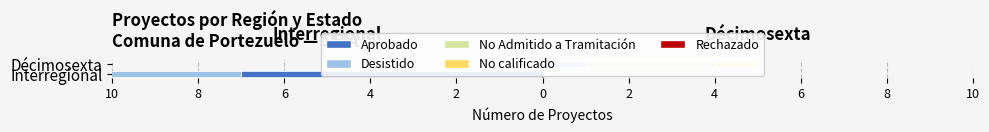

Which has a higher value, Décimosexta or Interregional?

Interregional